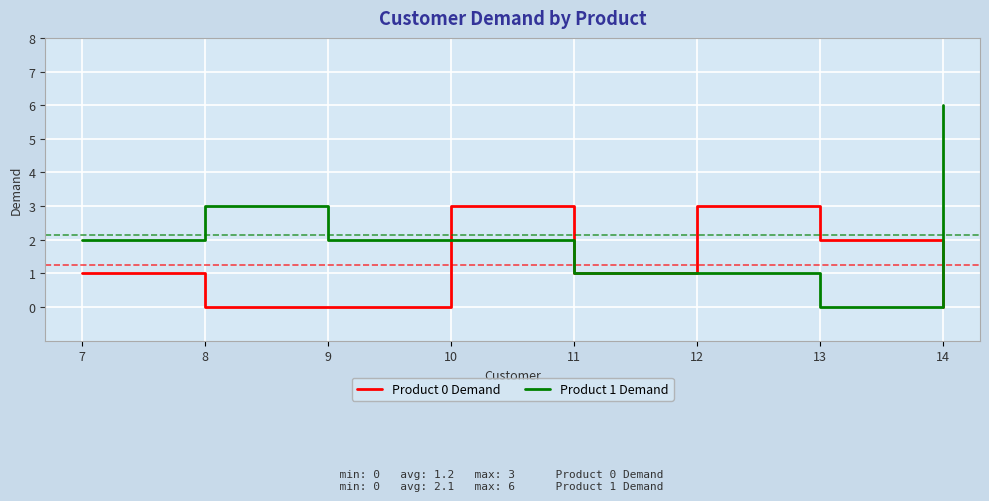

The Product 1 Demand series shows 6 at 14. True or false?

True